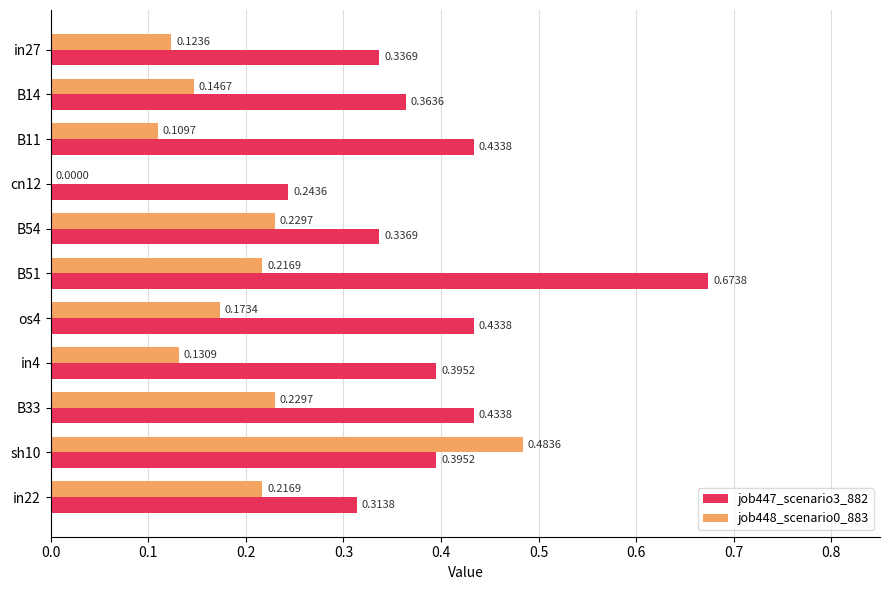

Between B54 and B33, which series saw the biggest shift?

job447_scenario3_882